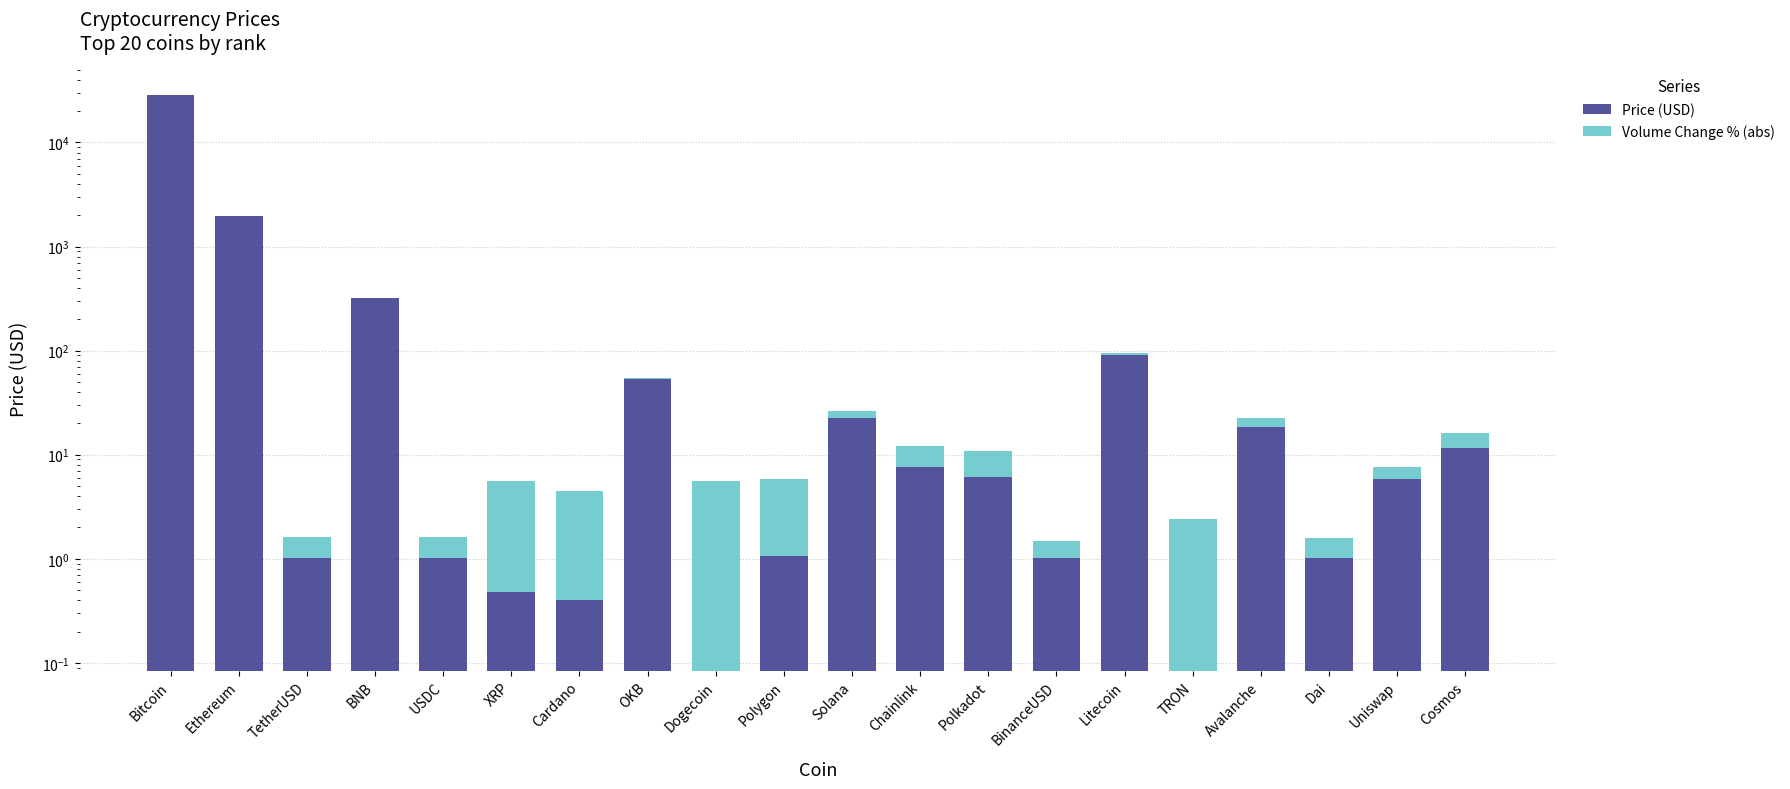

Is the value of Price (USD) at Polygon greater than the value of Volume Change % (abs) at XRP?

No